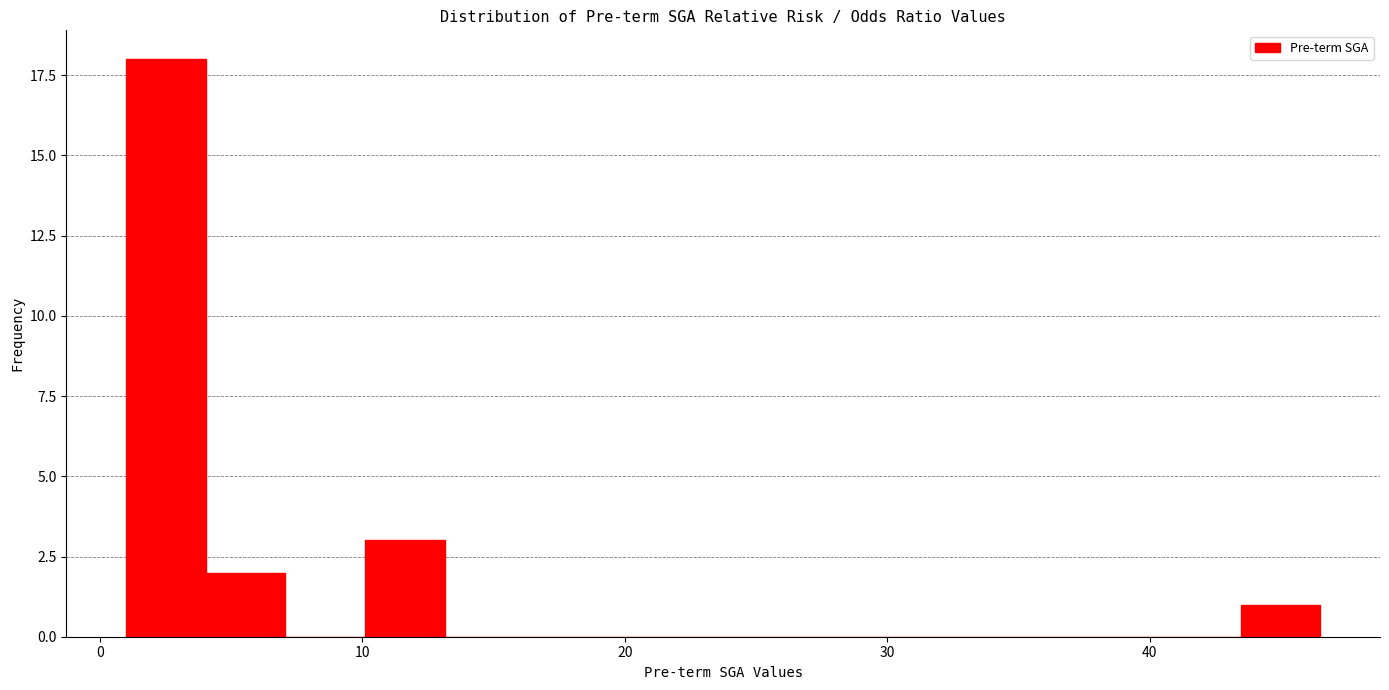

Around what value on the x-axis is the tallest bar? Give the approximate position of its centre, as read against the axis.

3